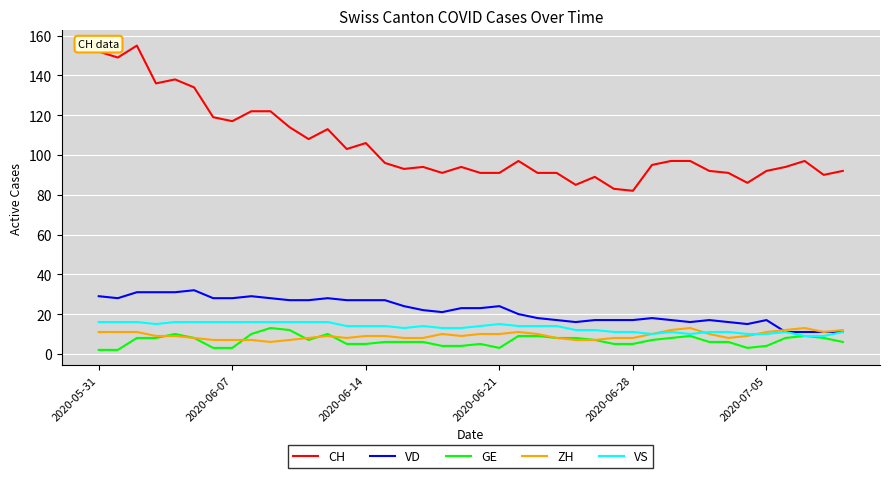

True or false: CH and VS cross at least once.

False